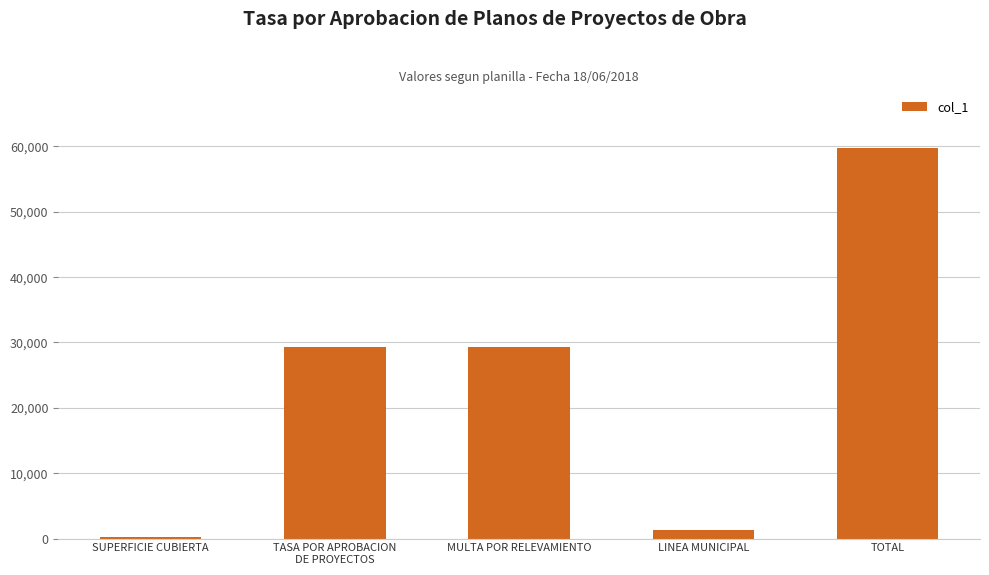

Is it true that the value at MULTA POR RELEVAMIENTO is 49189.7?

False